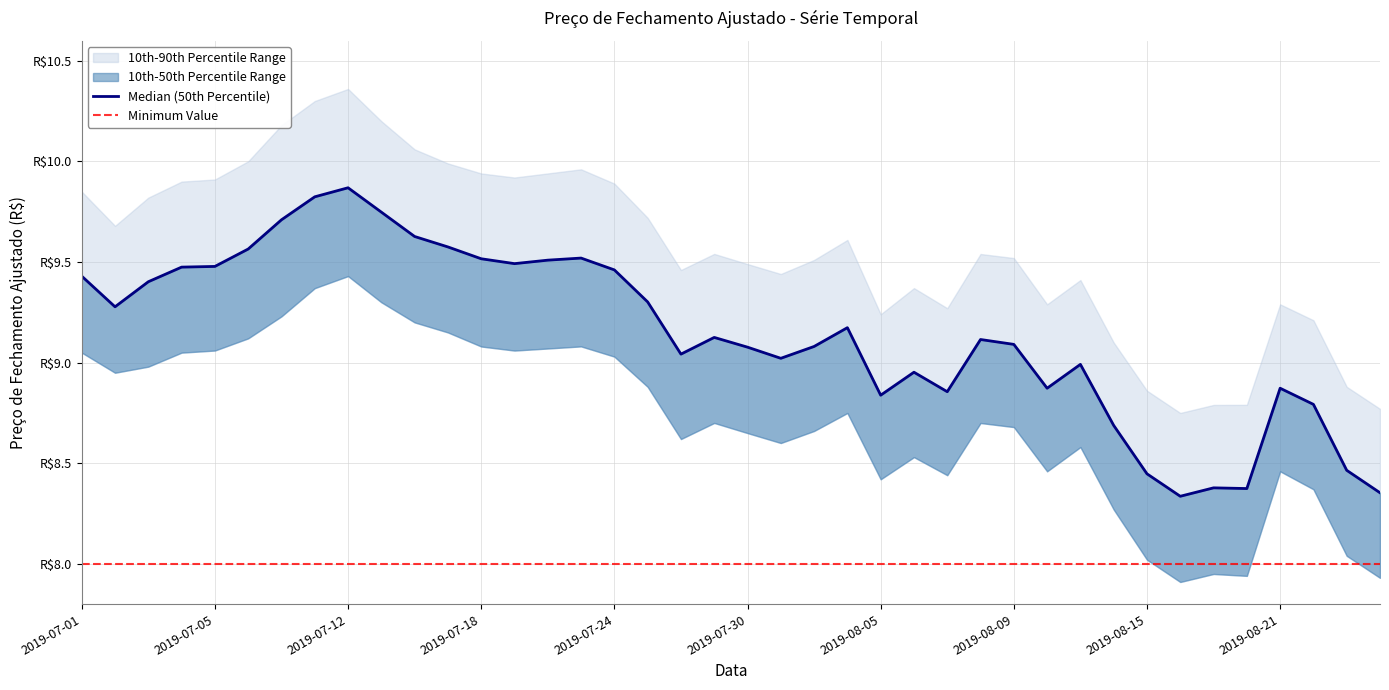

True or false: 90th Percentile has more than 2 interior local peaks.

True